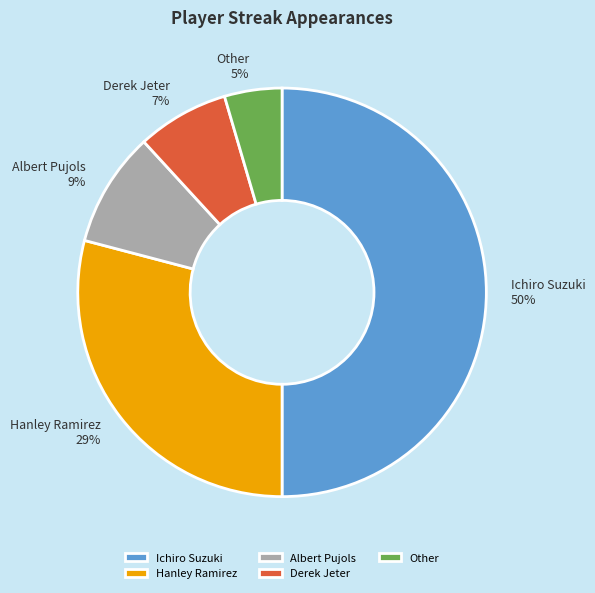

Is it true that Ichiro Suzuki is 44% of the pie?

False